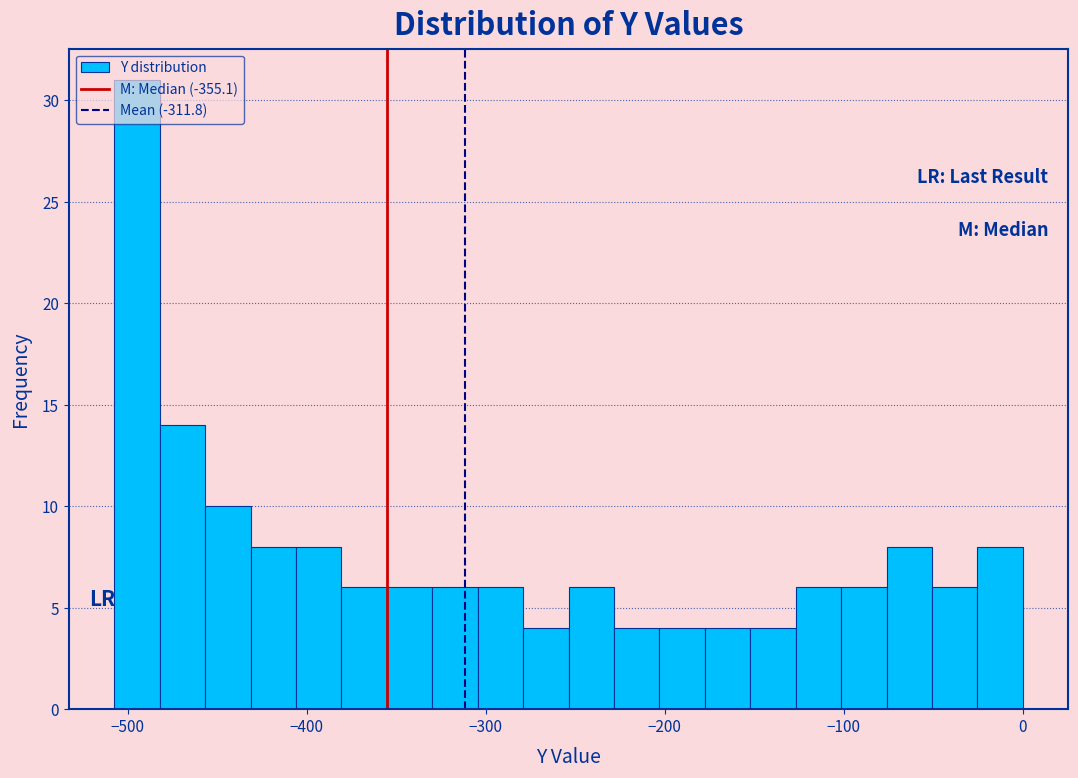

Around what value on the x-axis is the tallest bar? Give the approximate position of its centre, as read against the axis.

-490